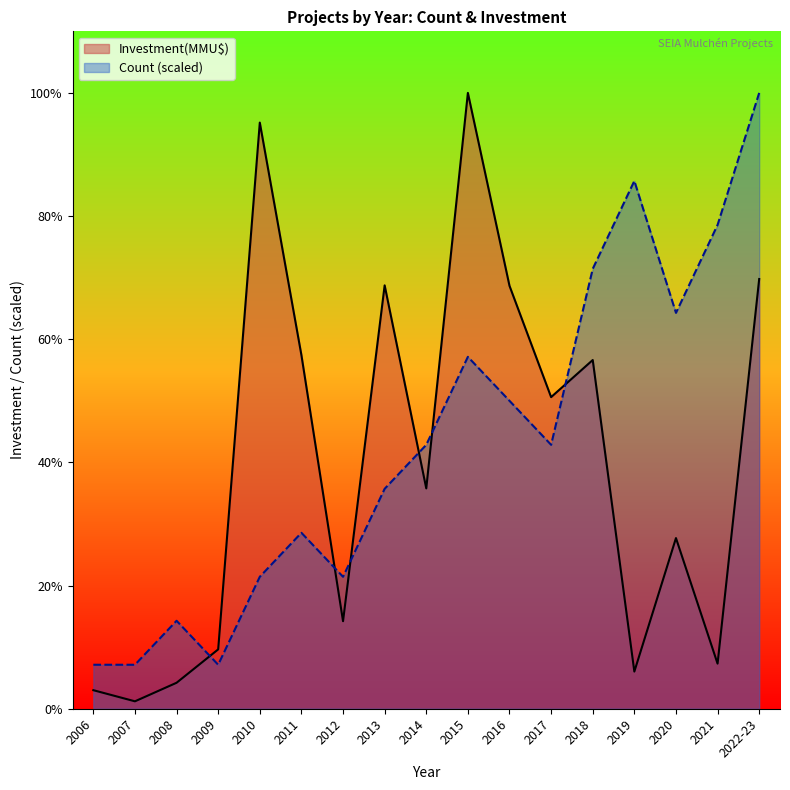

In Investment(MMU$), how many points are lower than both neighbors (excluding endpoints)?

6